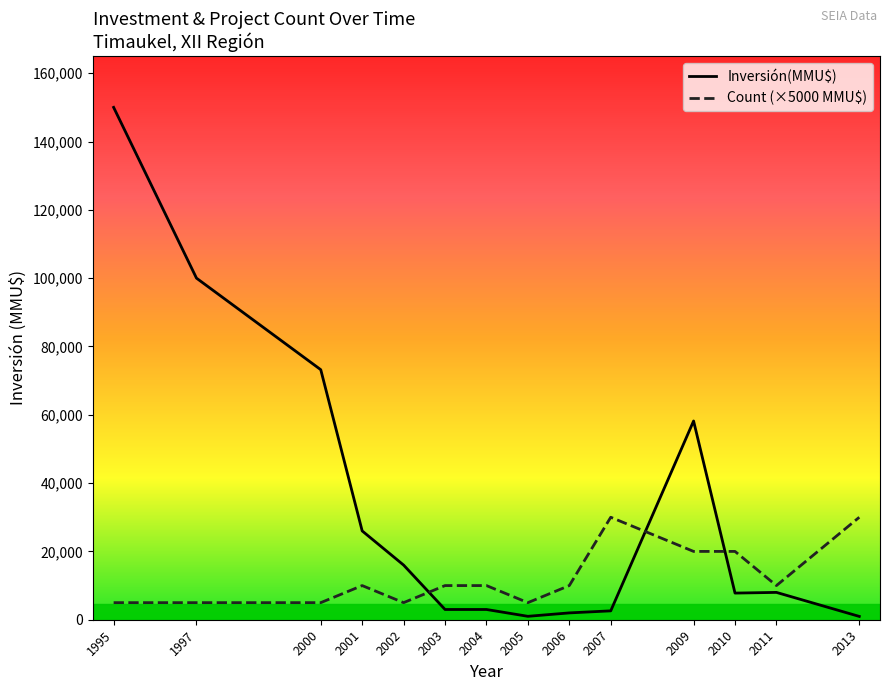

Is it true that Inversión(MMU$) equals 100000 at 1997?

True